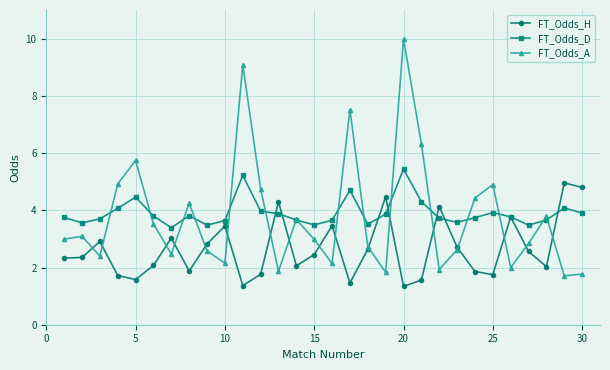

Which series has the widest spread of values?

FT_Odds_A